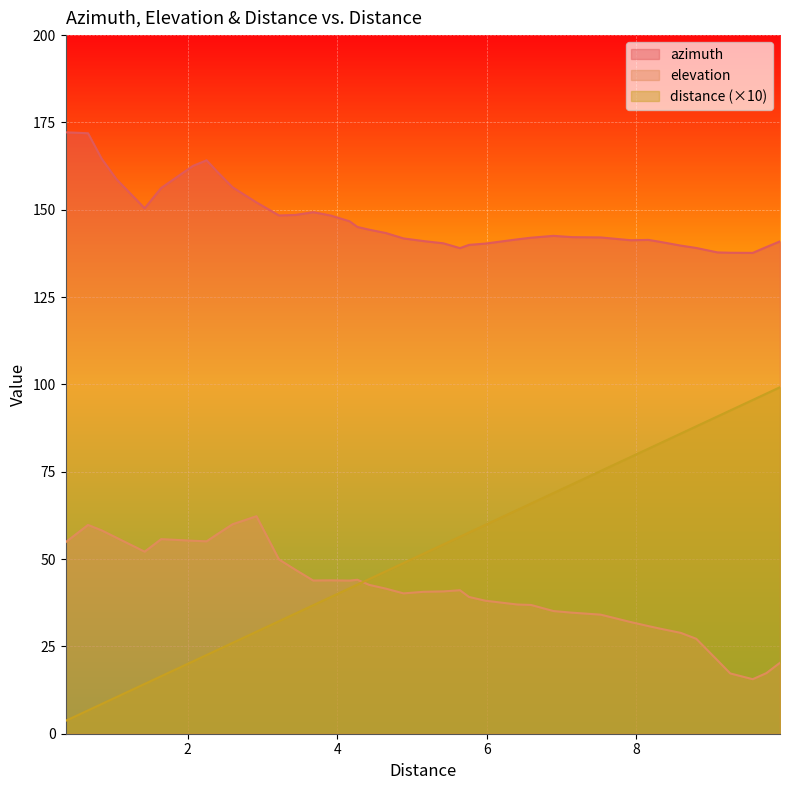

Which has a higher value, 9.083361 or 7.924176?

7.924176